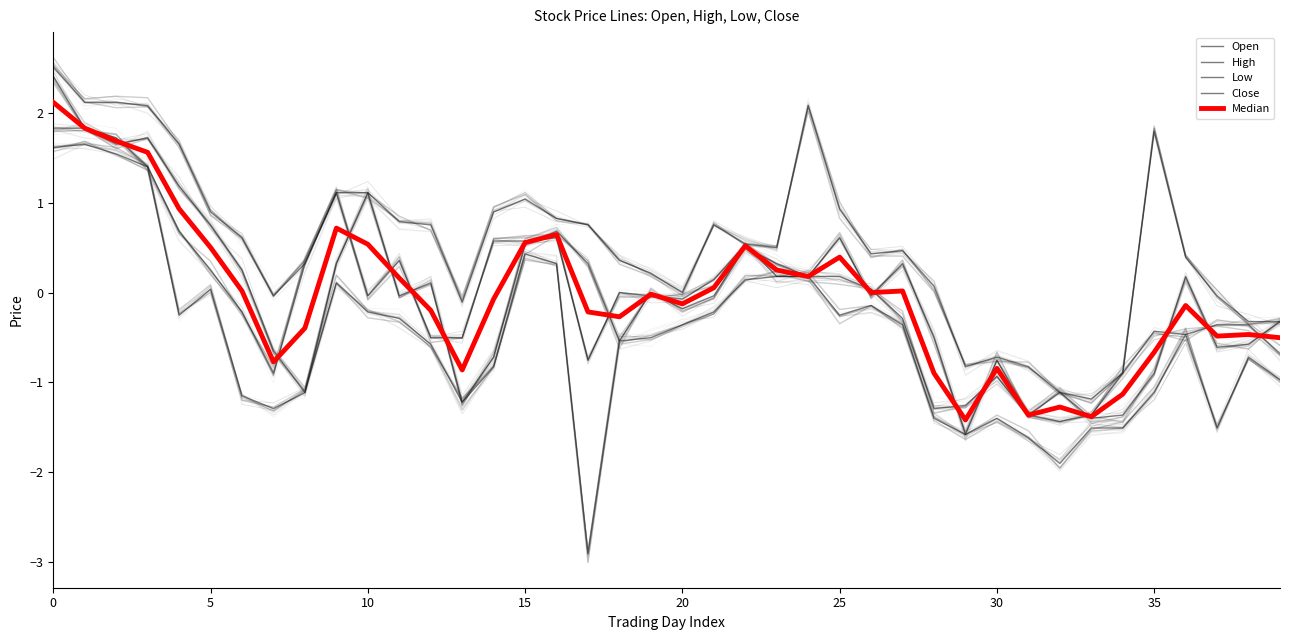

What is the approximate value of Low at 22?

0.1